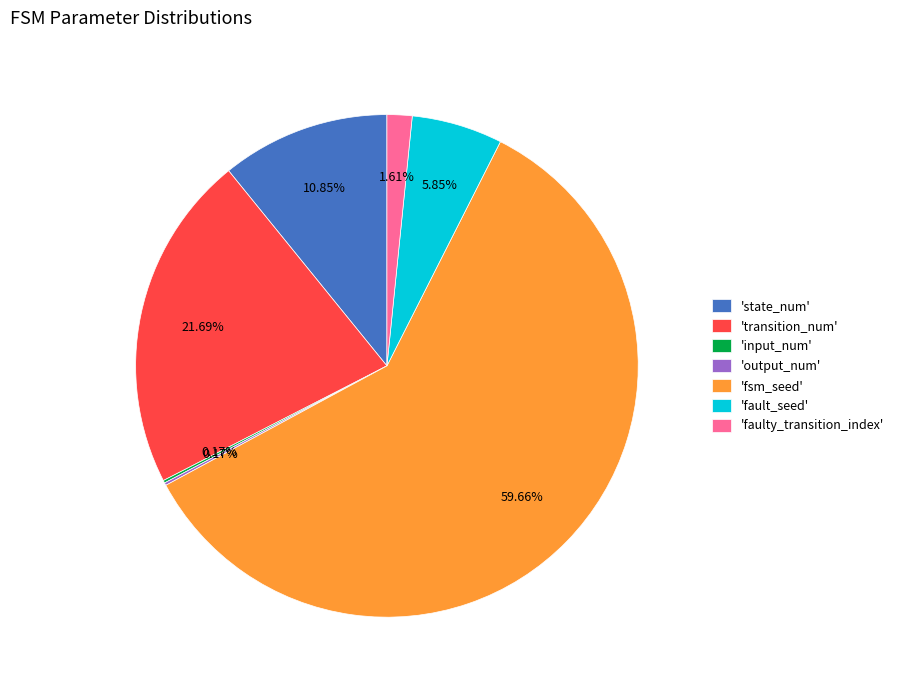

Which slice is the largest?

'fsm_seed'